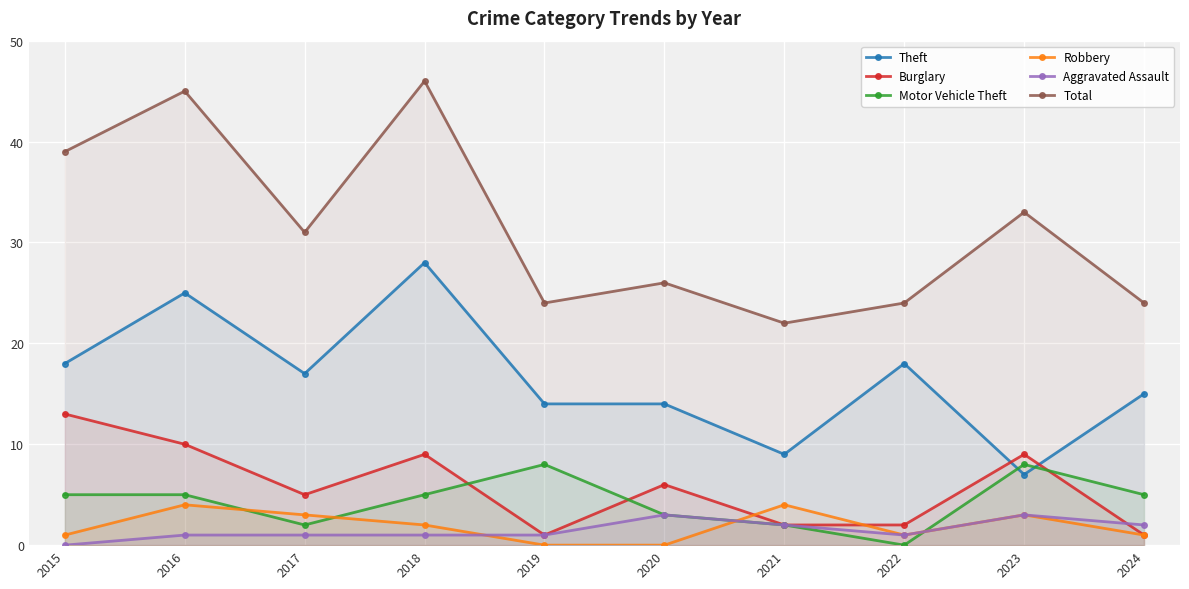

Is it true that Robbery equals 0 at 2024?

False